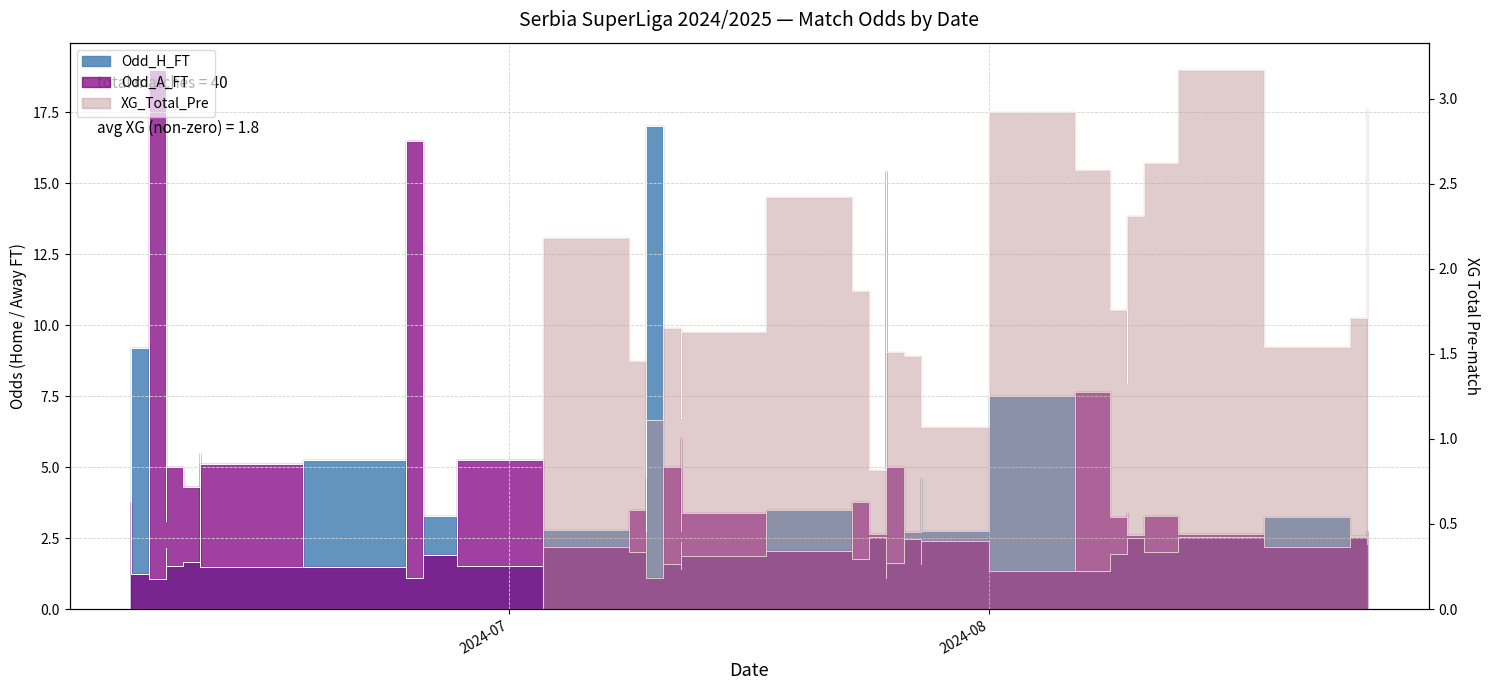

How many interior local peaks does the Odd_H_FT series have?

14